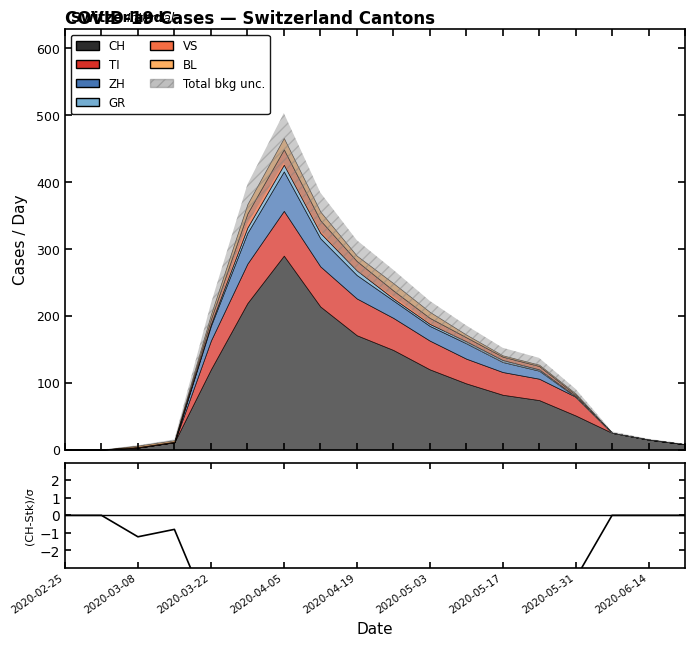

The value at 2020-05-17 is -7.6. True or false?

False